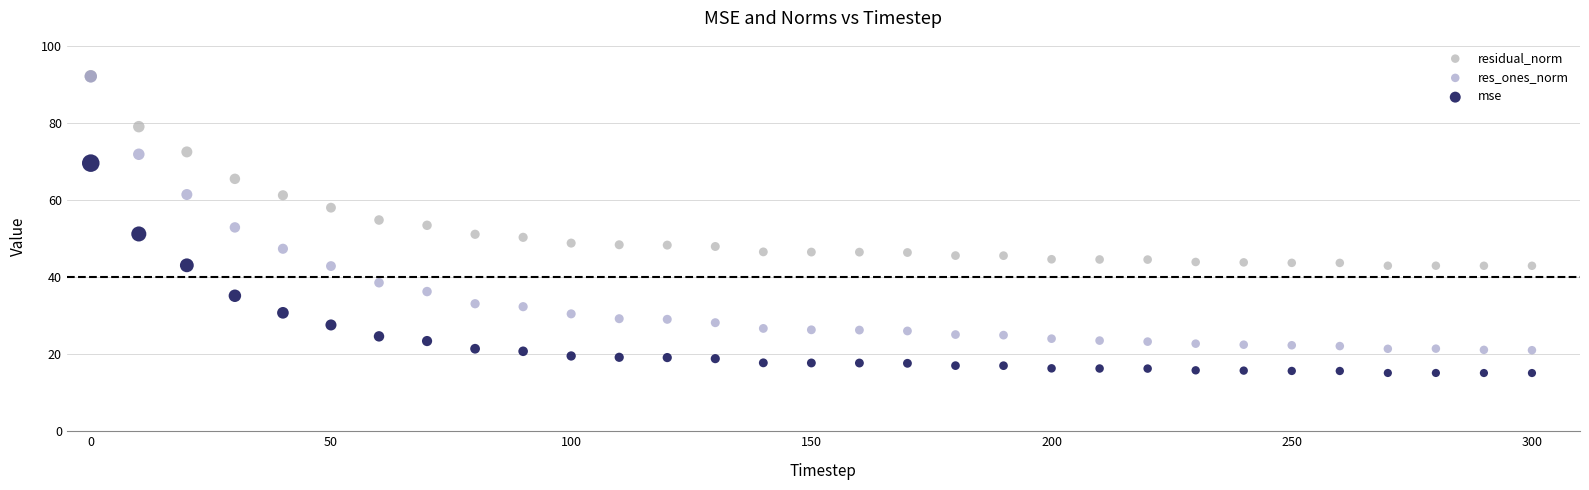

Which series contains the lowest Y value?

mse